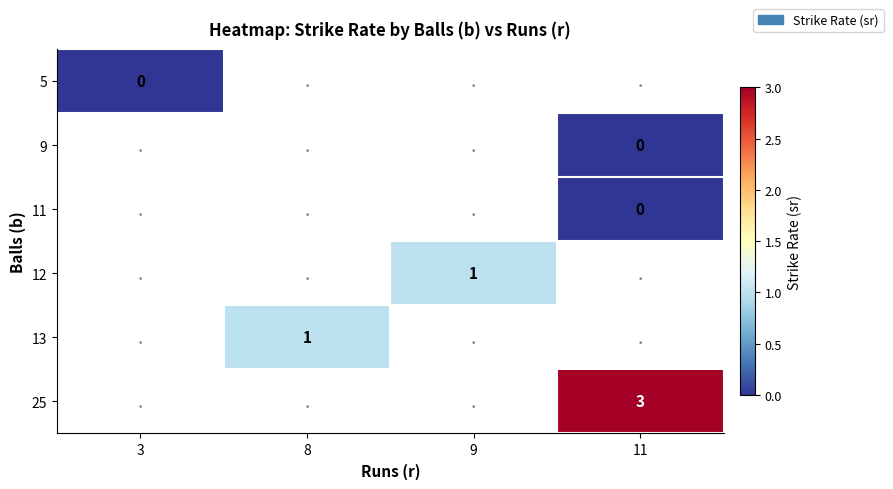

Which category has the highest value across all series?

11